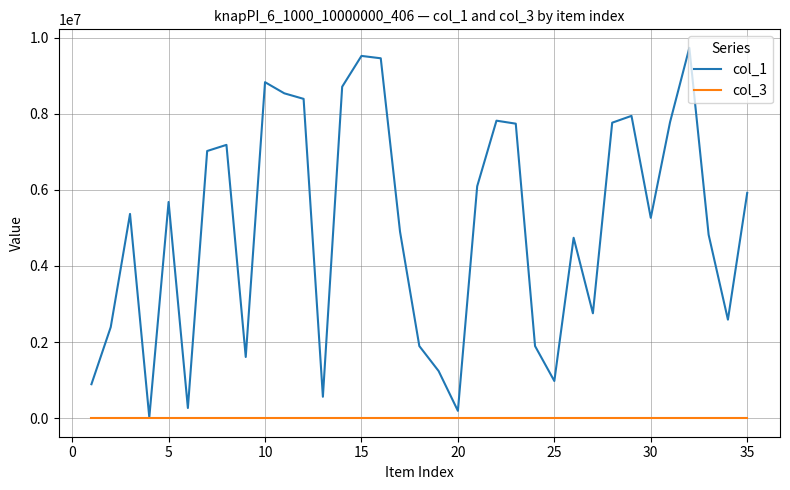

Count the number of categories in the chart.

35